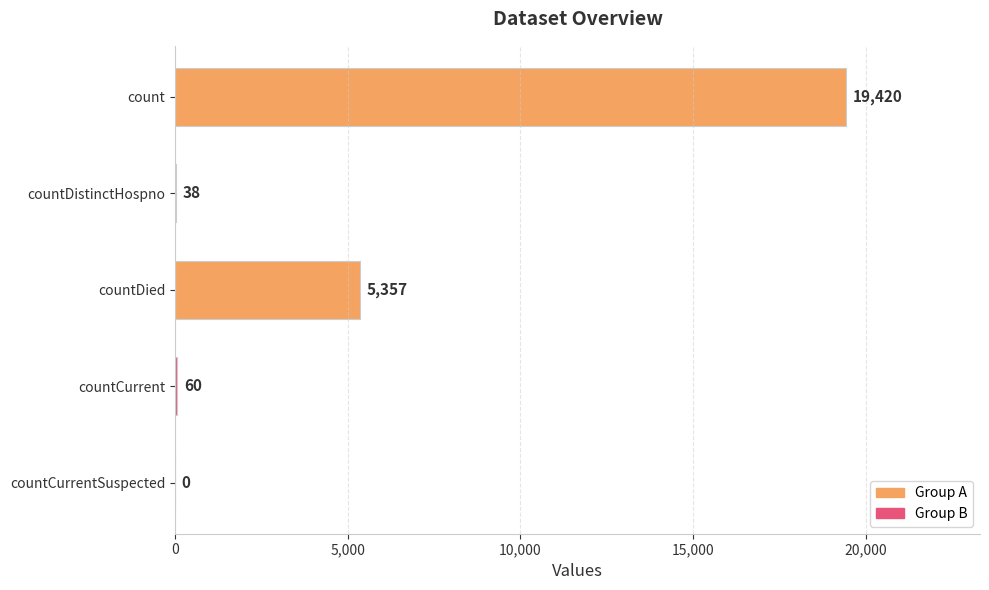

Read the value at countDied.

5357